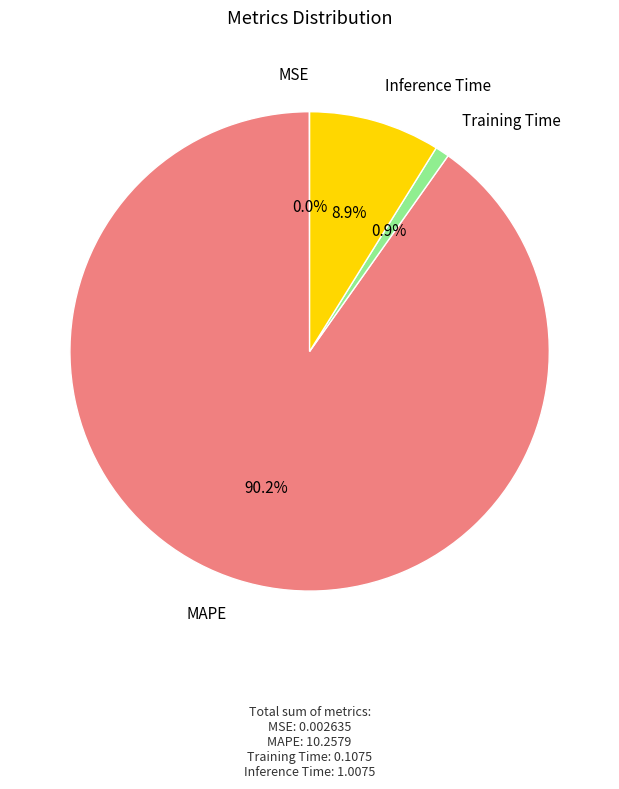

Is there a majority slice in this chart?

Yes